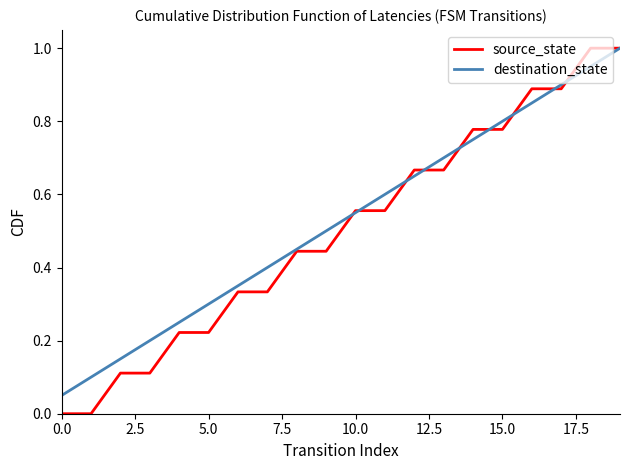

What is the maximum value for destination_state?

1.0